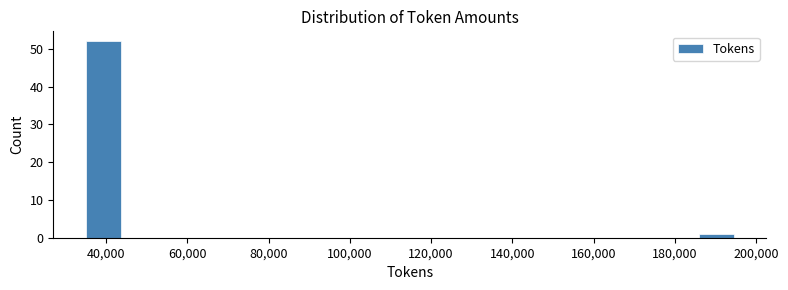

Reading left to right, list every bar in this chart as the range it spans on the x-axis followed by its height. Neither the bar edges nor the heights are printed on the chart, so give them approximately, as read against the axes.

34000 to 44000: 52
44000 to 56000: 0
56000 to 66000: 0
66000 to 76000: 0
76000 to 88000: 0
88000 to 98000: 0
98000 to 110000: 0
110000 to 120000: 0
120000 to 130000: 0
130000 to 142000: 0
142000 to 152000: 0
152000 to 164000: 0
164000 to 174000: 0
174000 to 184000: 0
184000 to 196000: 1